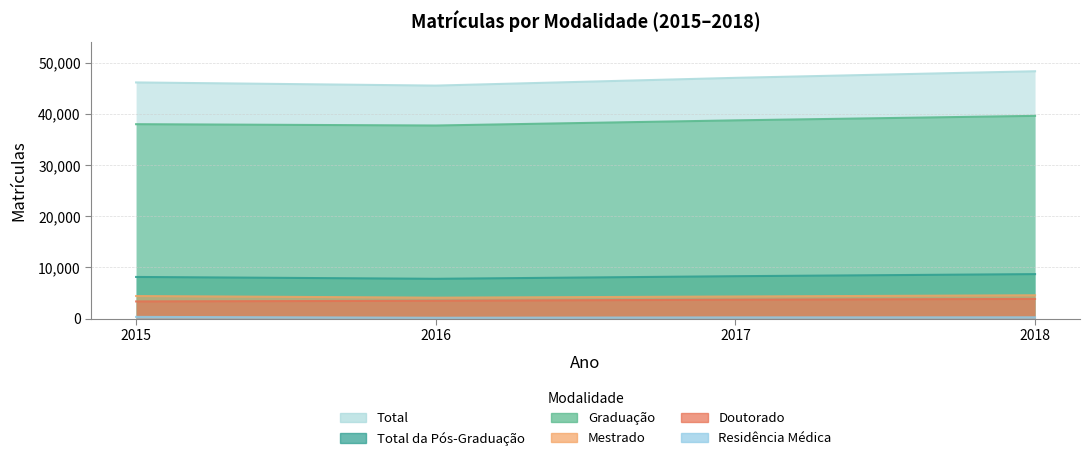

What is the value of the Graduação point at the 1st from the left?

37982